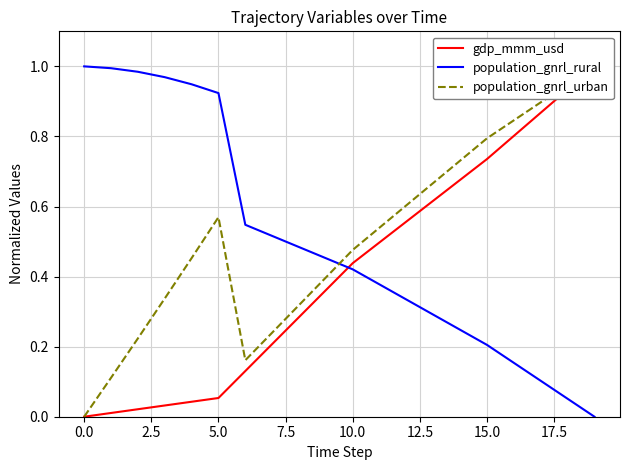

True or false: gdp_mmm_usd has a value of 0.5 at 11.

True